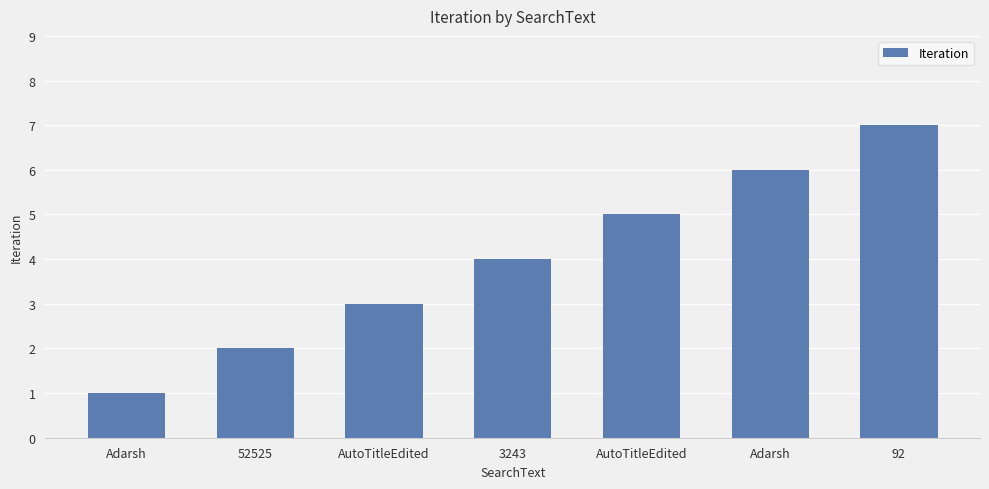

List the labels in order of value, largest first.

92, Adarsh, AutoTitleEdited, 3243, AutoTitleEdited, 52525, Adarsh